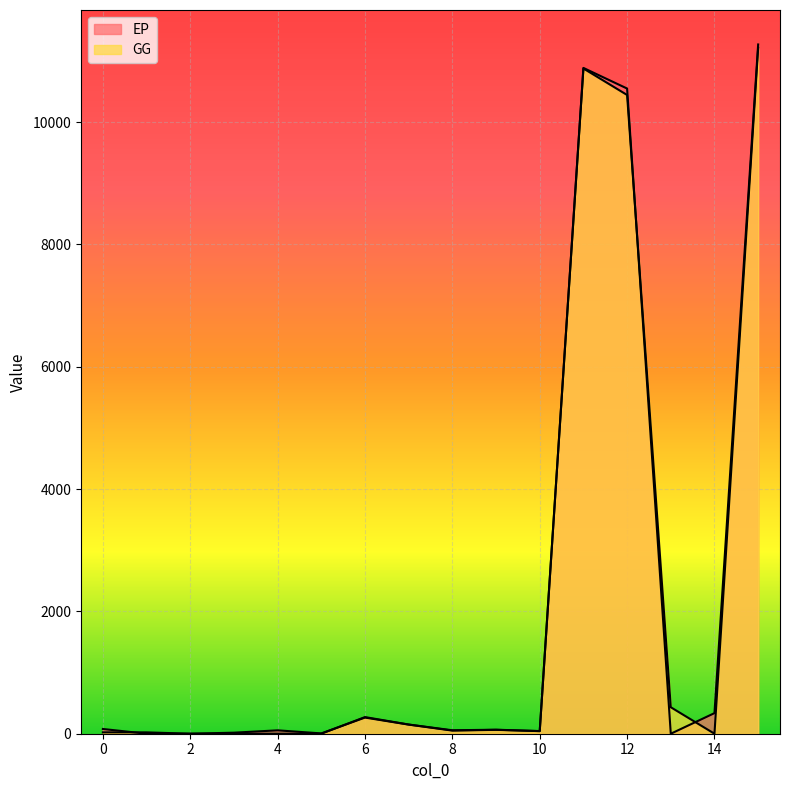

Does the chart display data point markers on the line(s)?

No